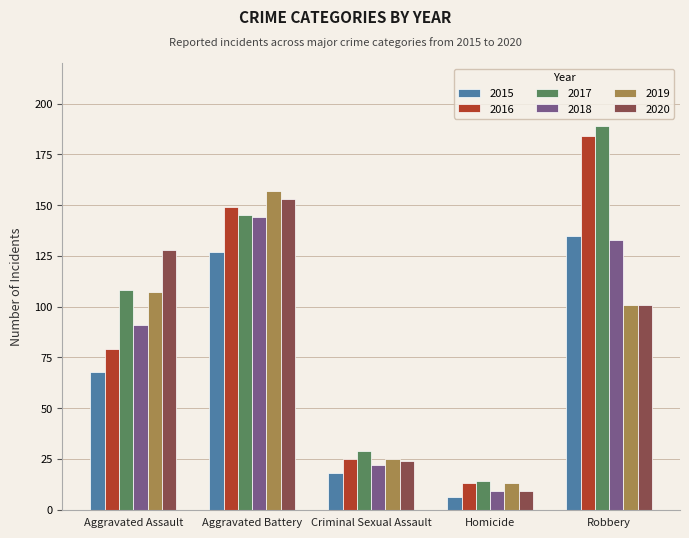

True or false: 2020 has a value of 218 at Aggravated Assault.

False